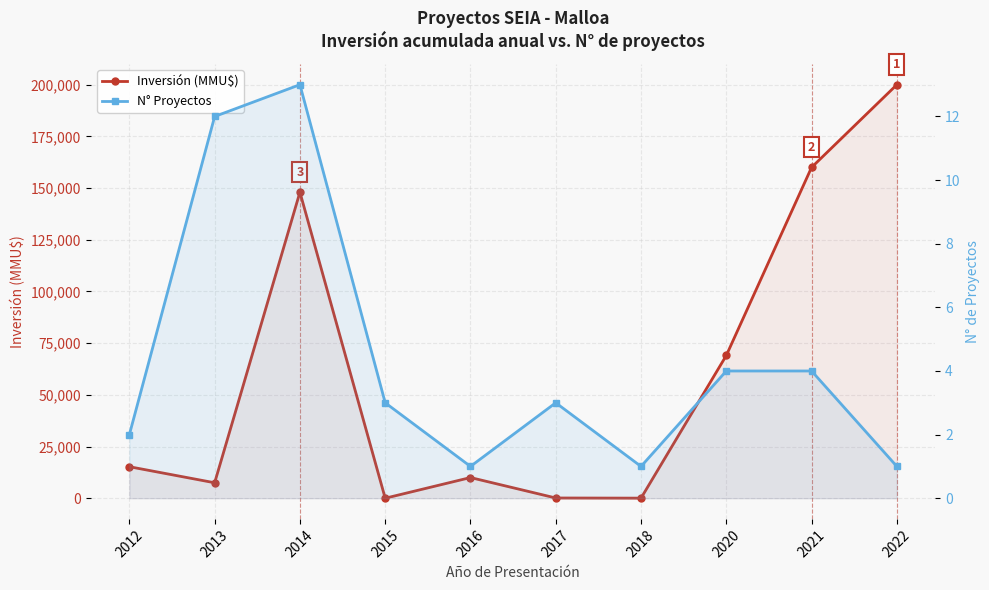

Reading left to right, what are all the values shown in this chart?

Inversión (MMU$): 2012=15240	2013=7475	2014=148010	2015=0	2016=10000	2017=116	2018=40	2020=69040	2021=160000	2022=200000
N° Proyectos: 2012=2	2013=12	2014=13	2015=3	2016=1	2017=3	2018=1	2020=4	2021=4	2022=1